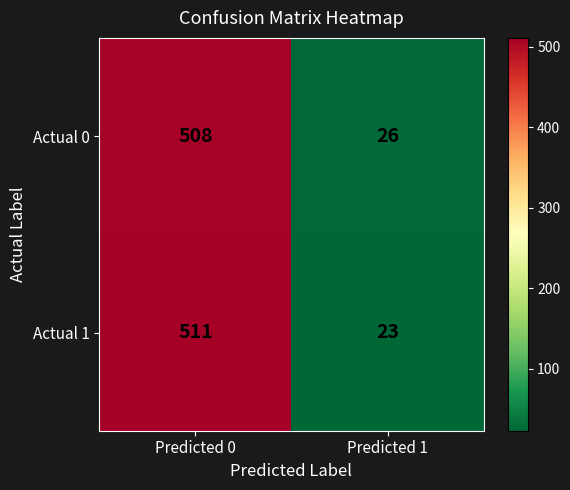

What is the sum of the Actual 1 values at Predicted 0 and Predicted 1?

534